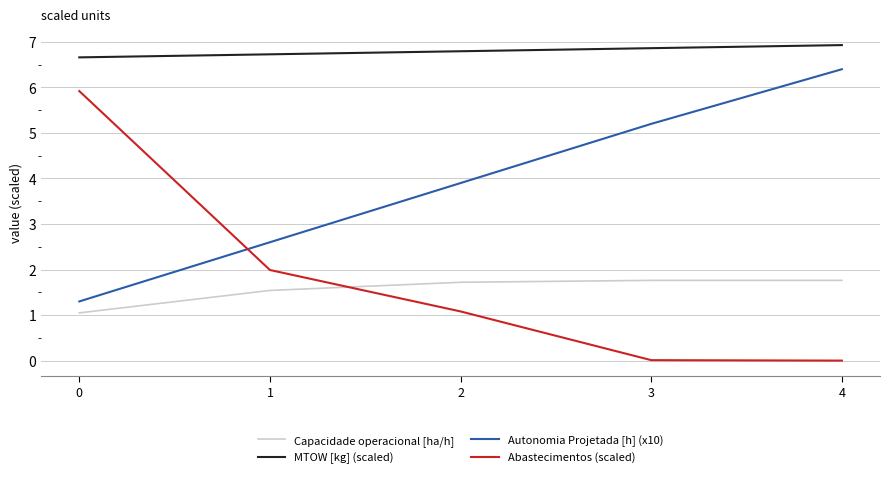

Which series has the largest total across all categories?

MTOW [kg] (scaled)